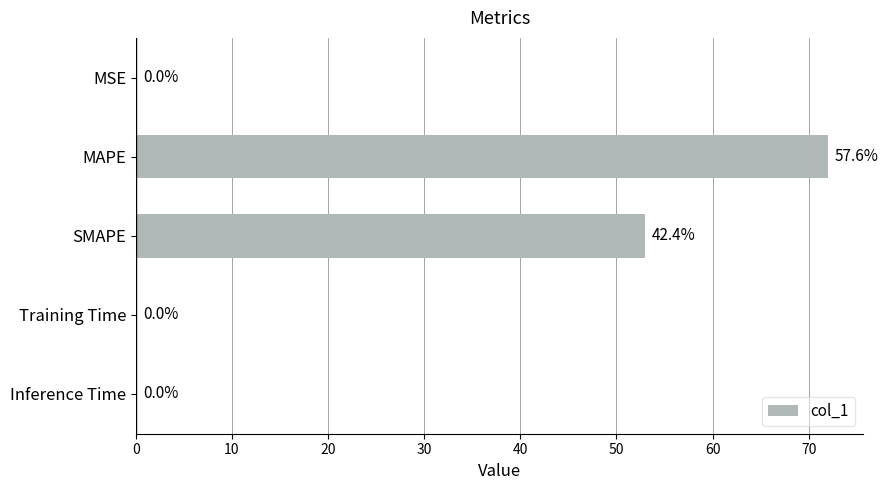

At which label is the value closest to 36?

SMAPE